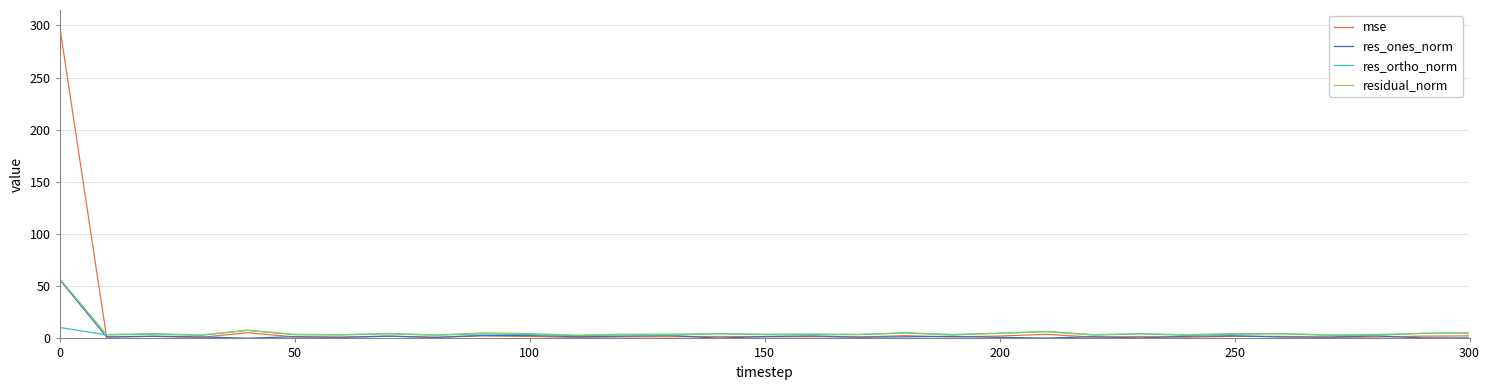

What is the difference between the maximum and minimum values in the res_ortho_norm series?

7.8